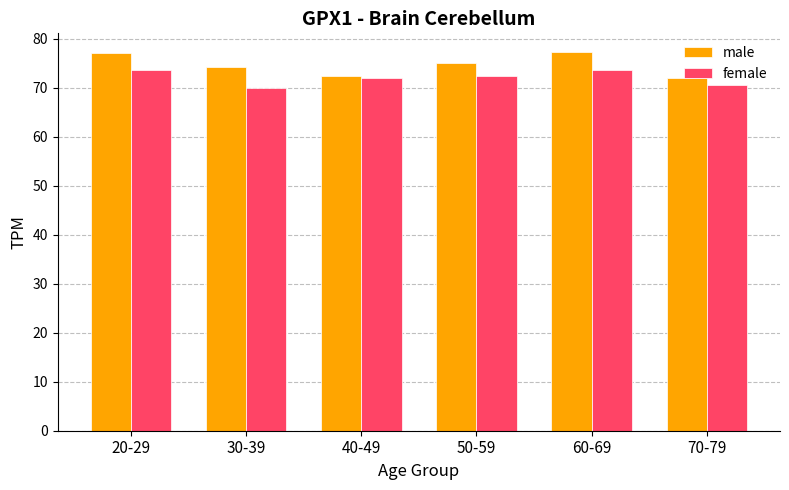

List the series in order of their peak value, lowest first.

female, male